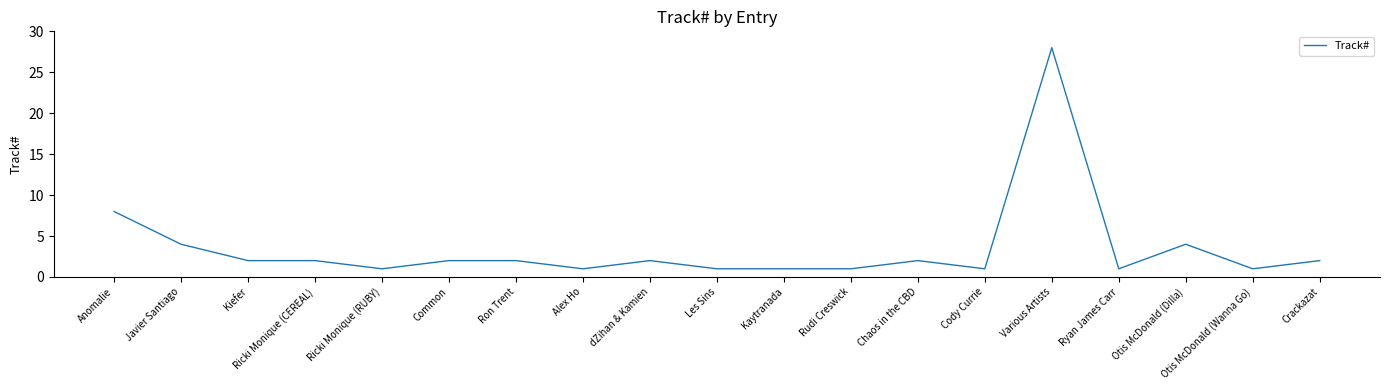

What is the difference between the maximum and minimum values?

27